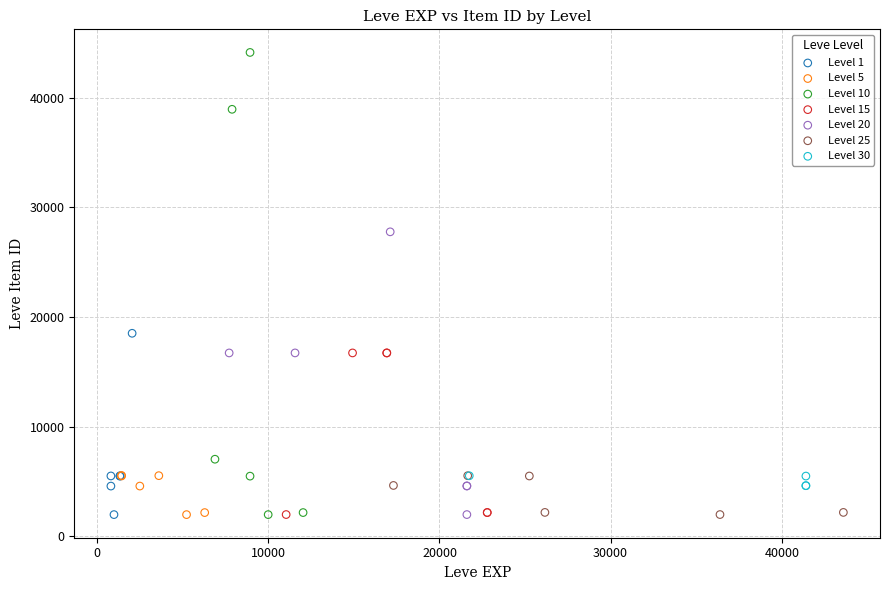

Which series has the widest spread of Y values?

Level 10